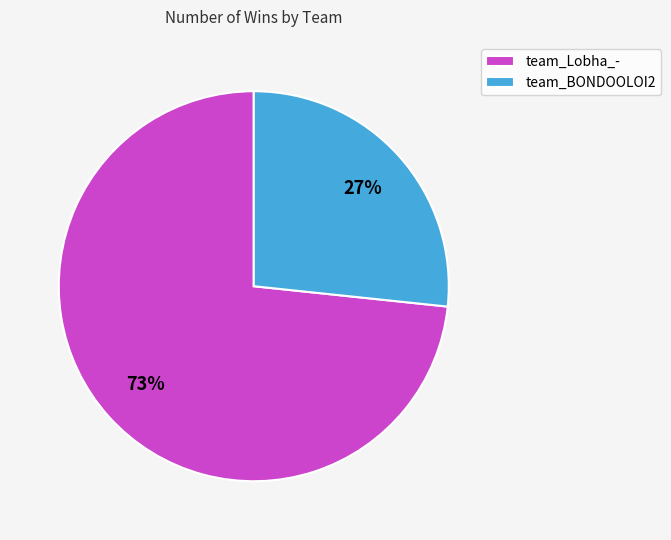

To the nearest percent, what is the combined percentage of team_Lobha_- and team_BONDOOLOI2?

100%